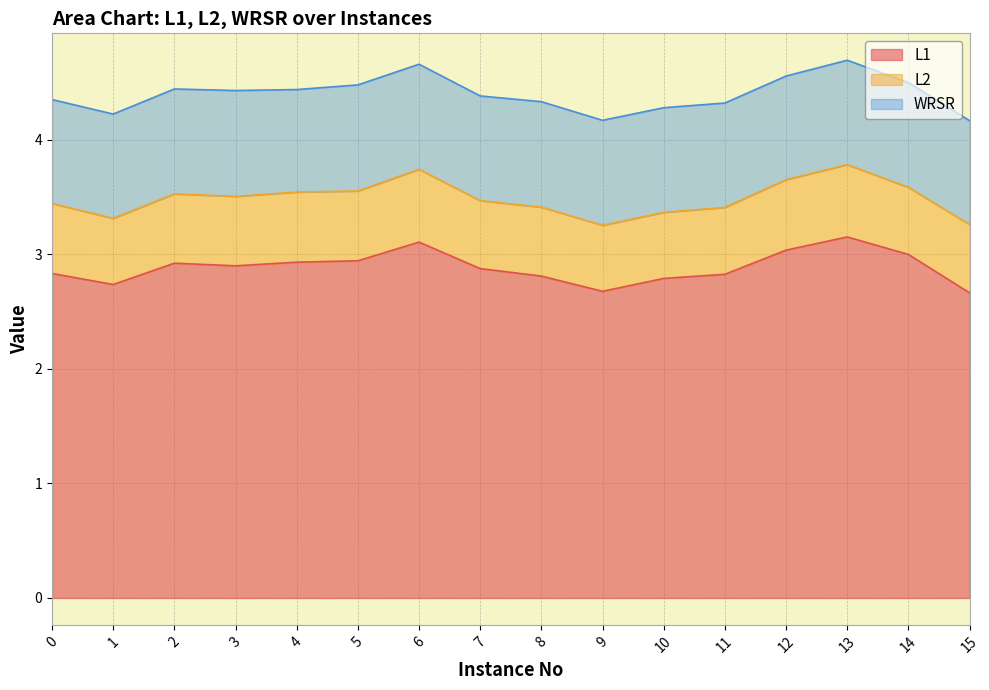

Does the chart display data point markers on the line(s)?

No